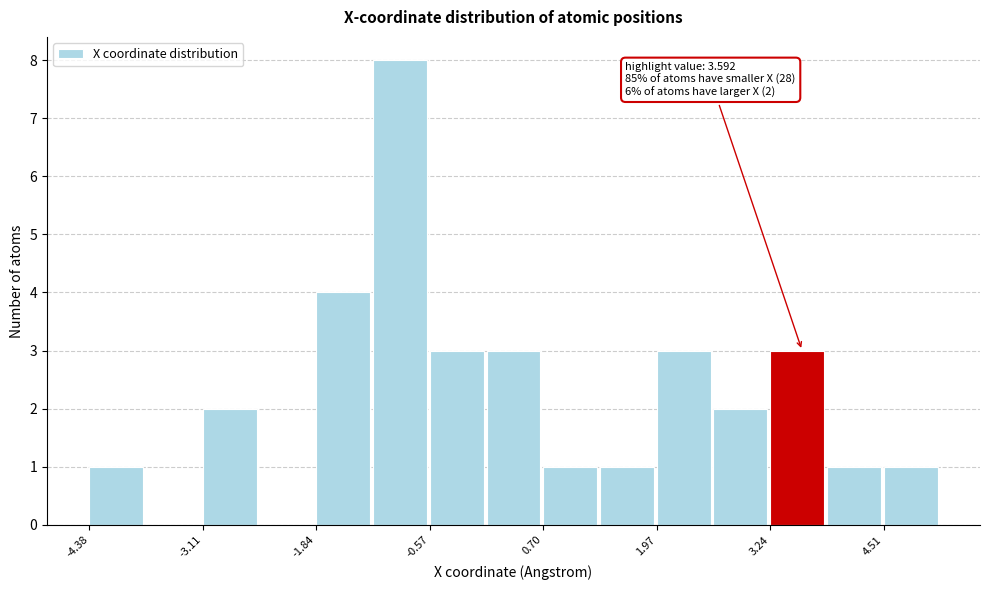

Read against the x-axis, roughly where is the centre of the tallest bar?

-1.0